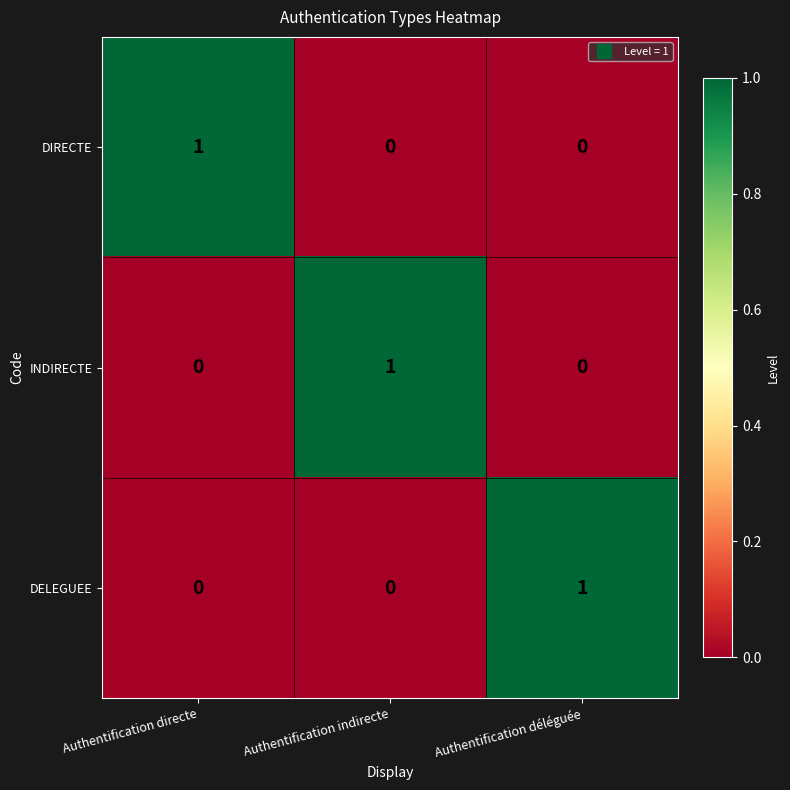

Reading left to right, what are all the values shown in this chart?

DIRECTE: 1	0	0
INDIRECTE: 0	1	0
DELEGUEE: 0	0	1